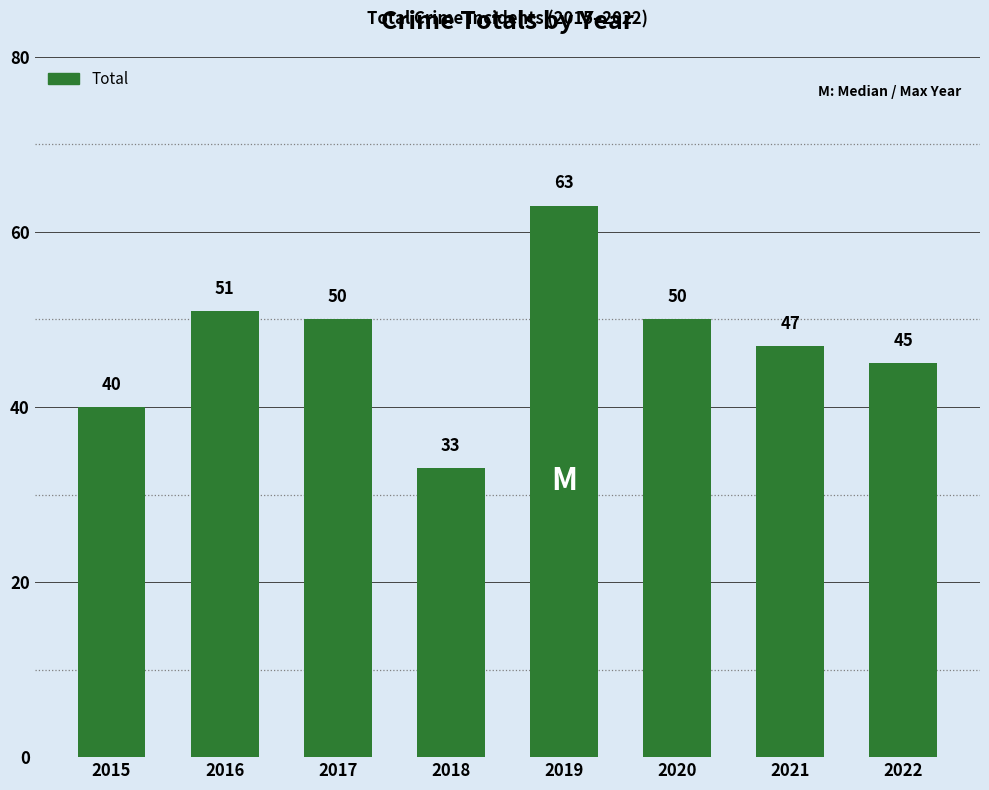

Approximately how many times larger is the value at 2017 compared to 2018?

1.5